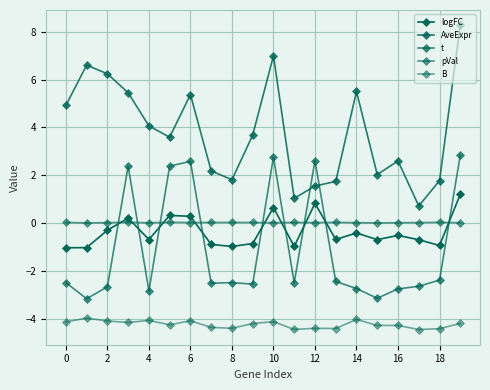

Does the chart have visible grid lines?

Yes